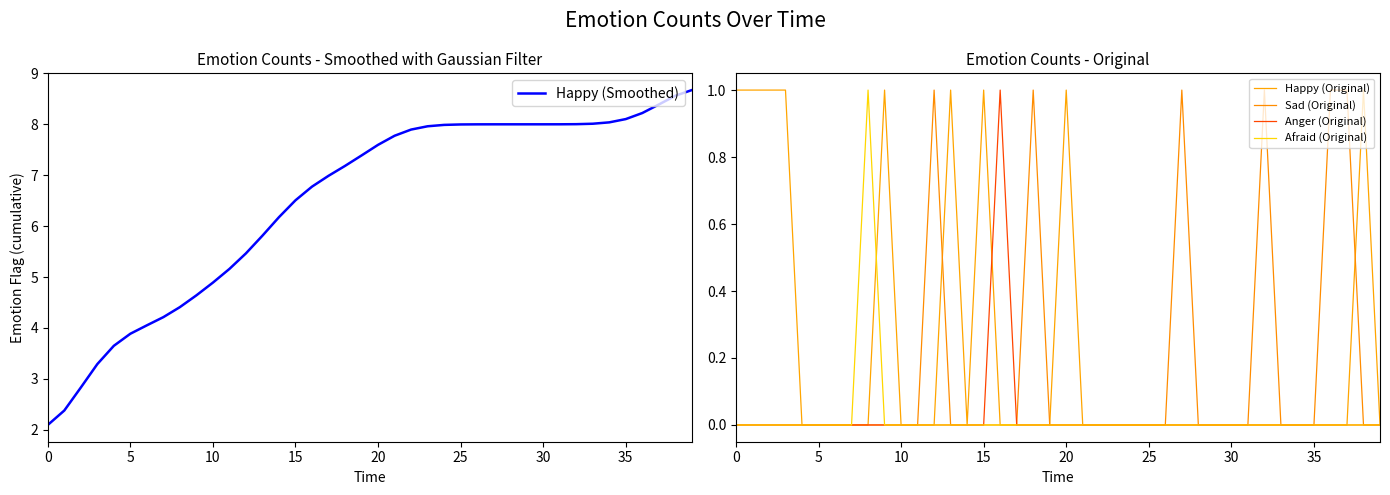

At which category is the sum across all series the highest?

38